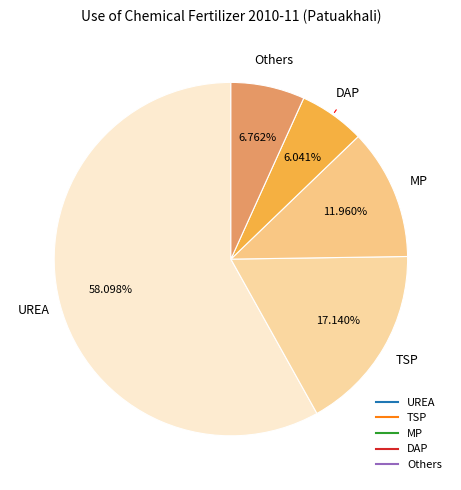

Between DAP and UREA, which is larger?

UREA